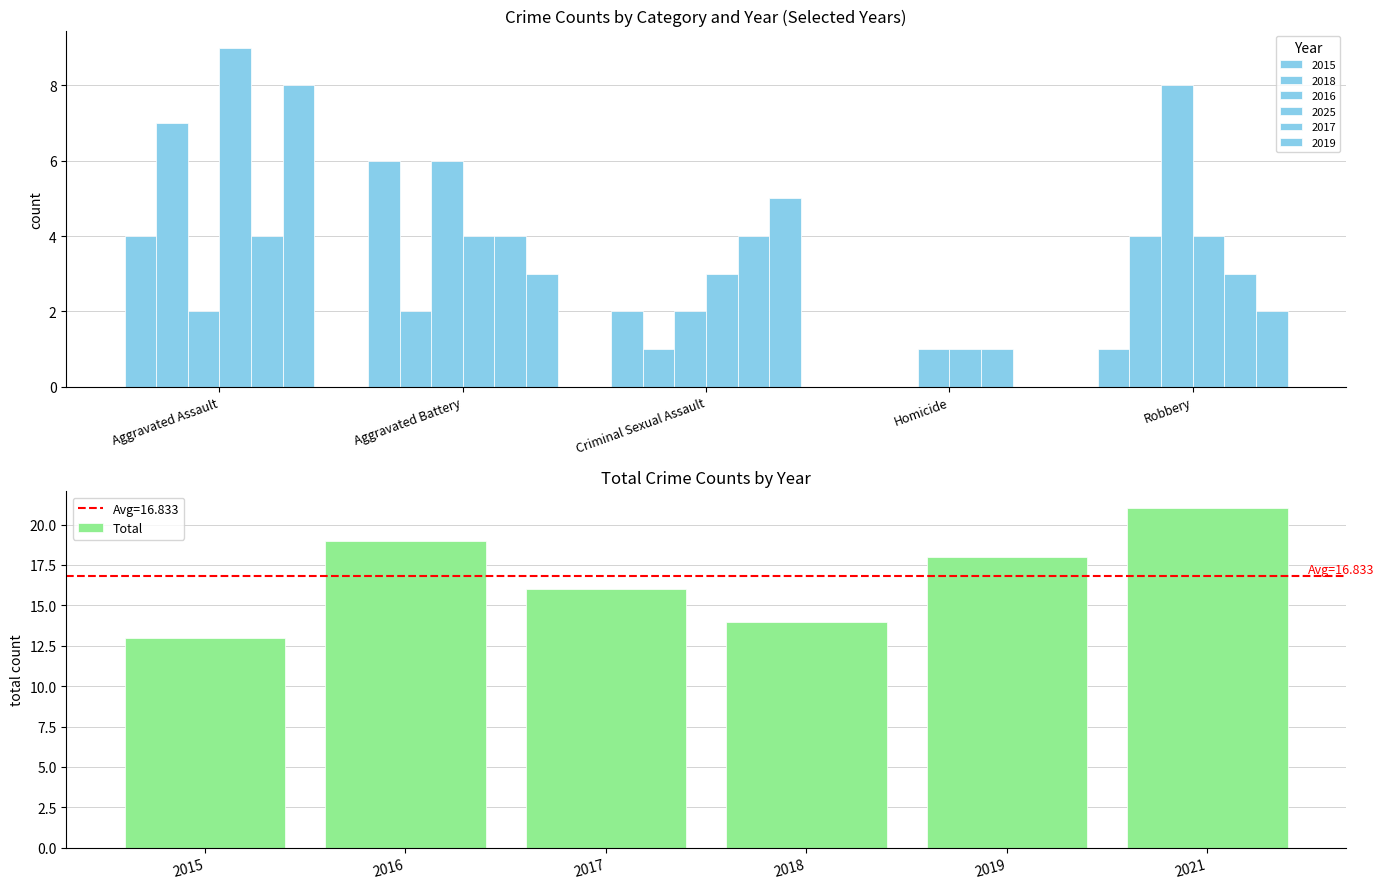

Are the bars horizontal?

No